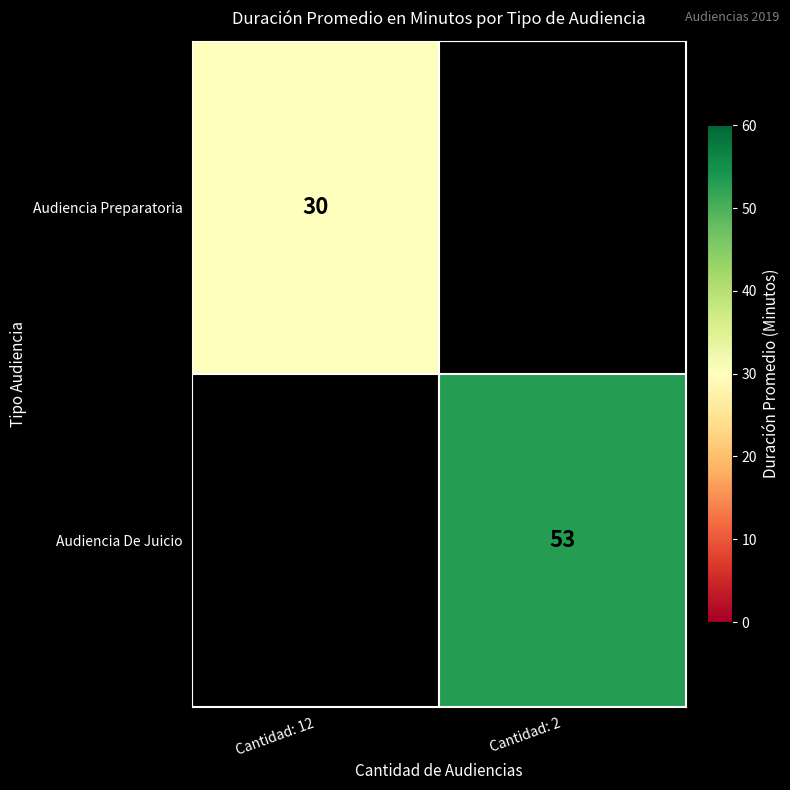

True or false: Audiencia De Juicio has a value of 53 at Cantidad: 2.

True